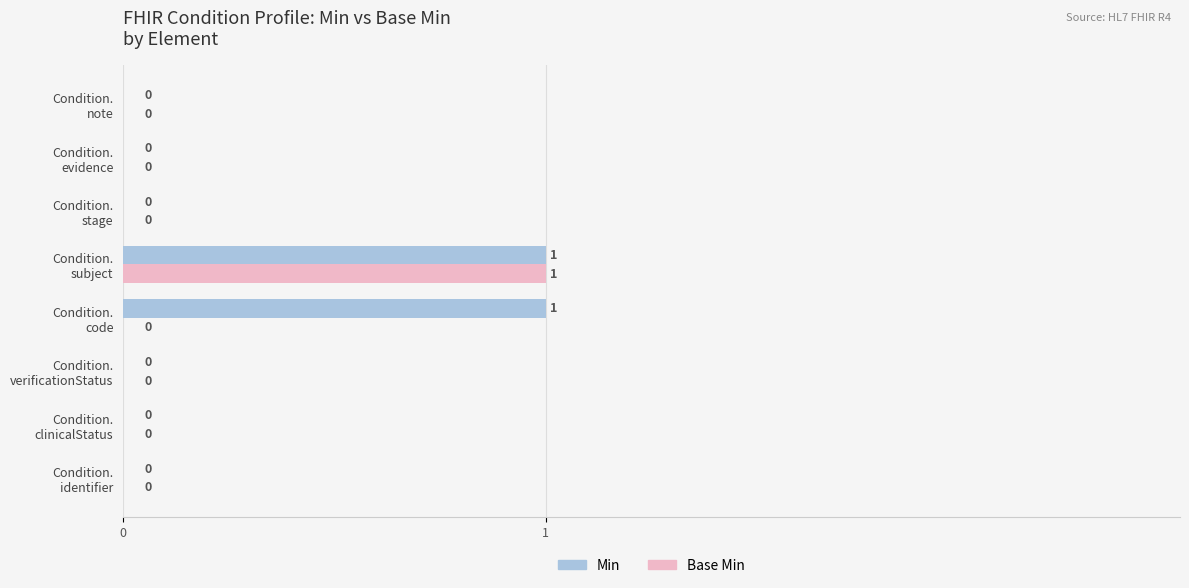

How many Base Min values are between 0 and 1?

8